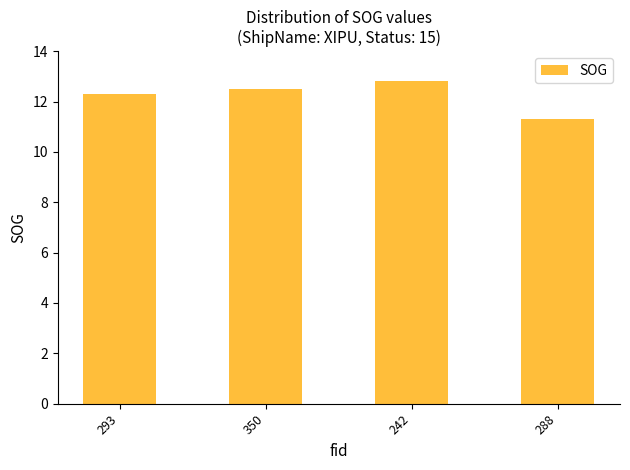

What position from the left is 350?

2